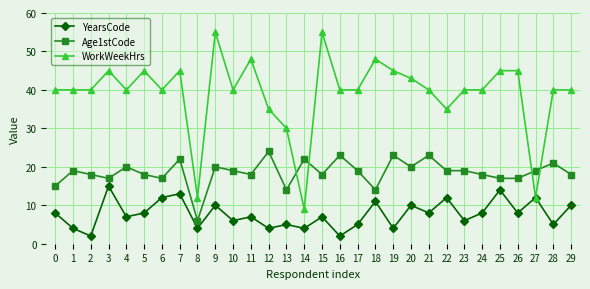

What is the spread (max minus min) of values at 3?

30